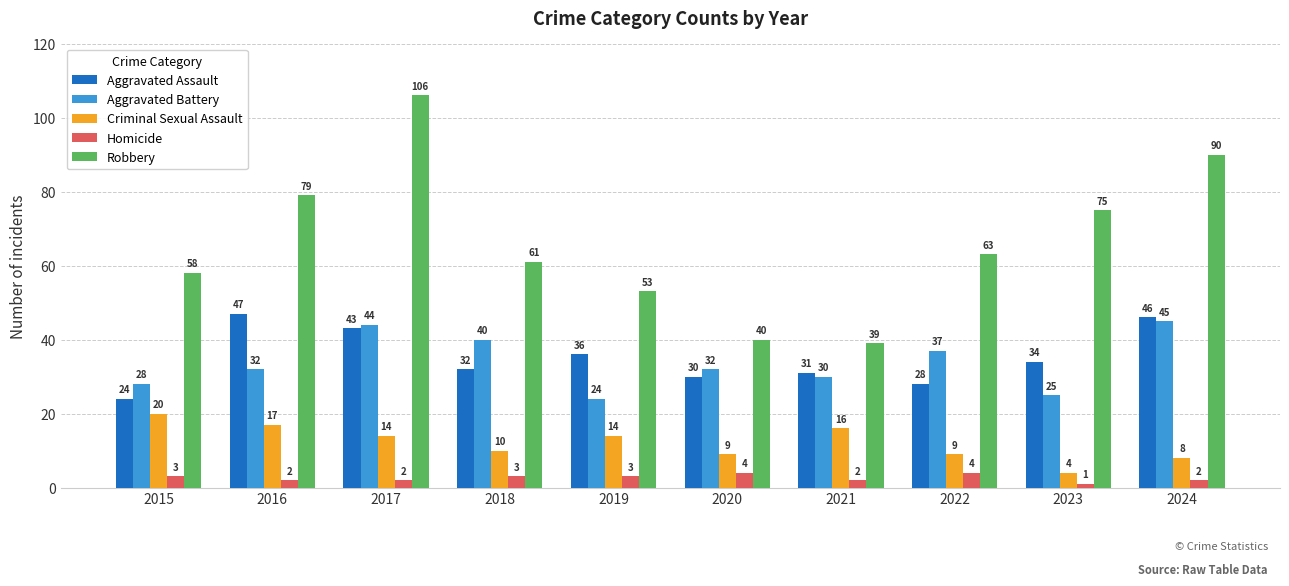

What is the maximum value shown in the chart?

106